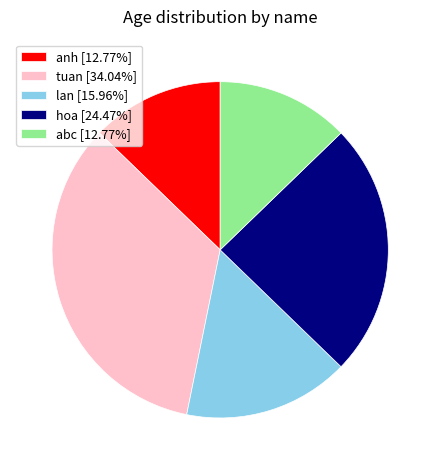

Combined, do abc and tuan account for over 50%?

No